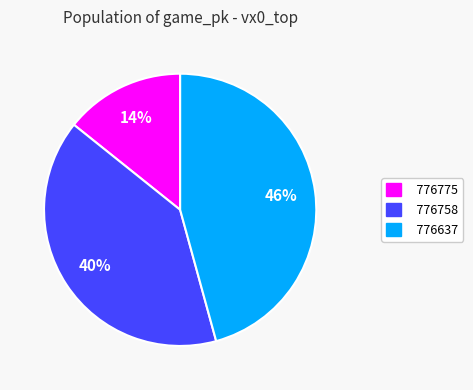

Does 776637 represent more than half of the total?

No